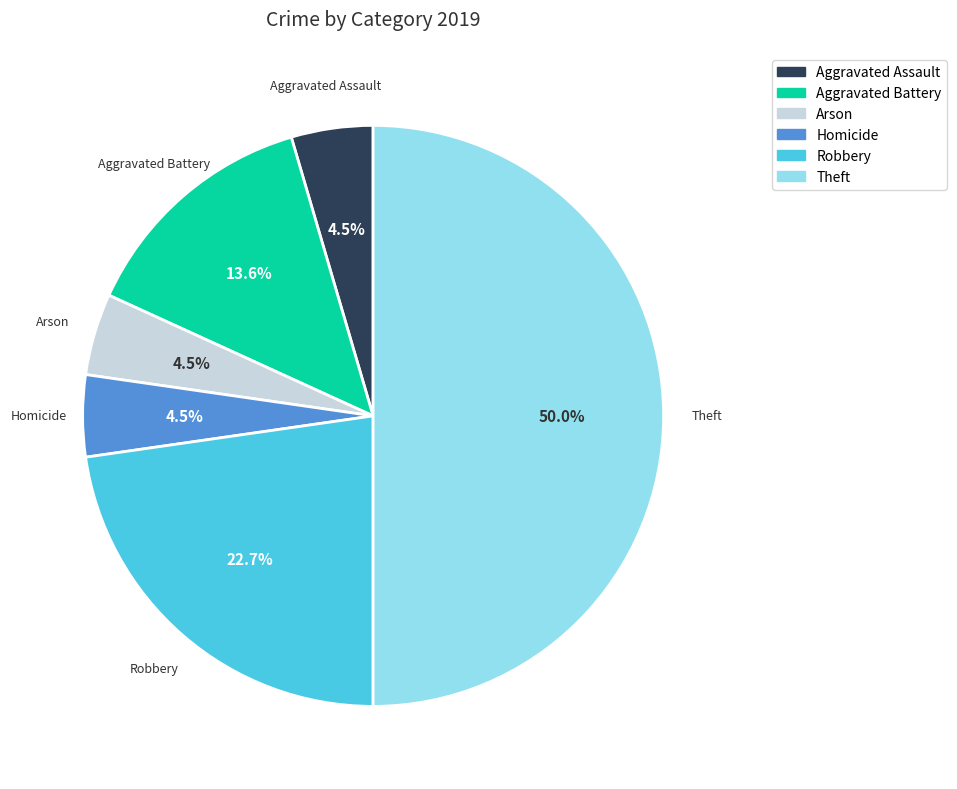

Which slice is the largest?

Theft